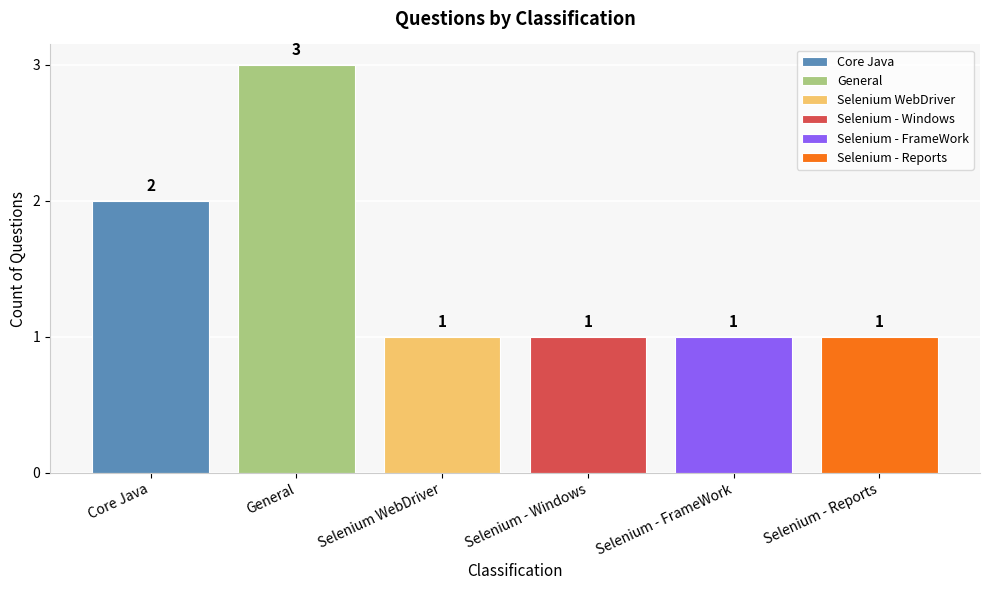

What is the greatest value displayed?

3